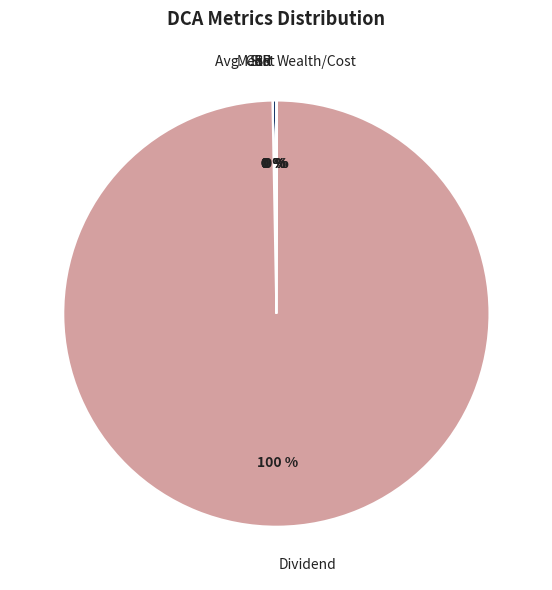

What is the largest slice in the pie chart?

Dividend